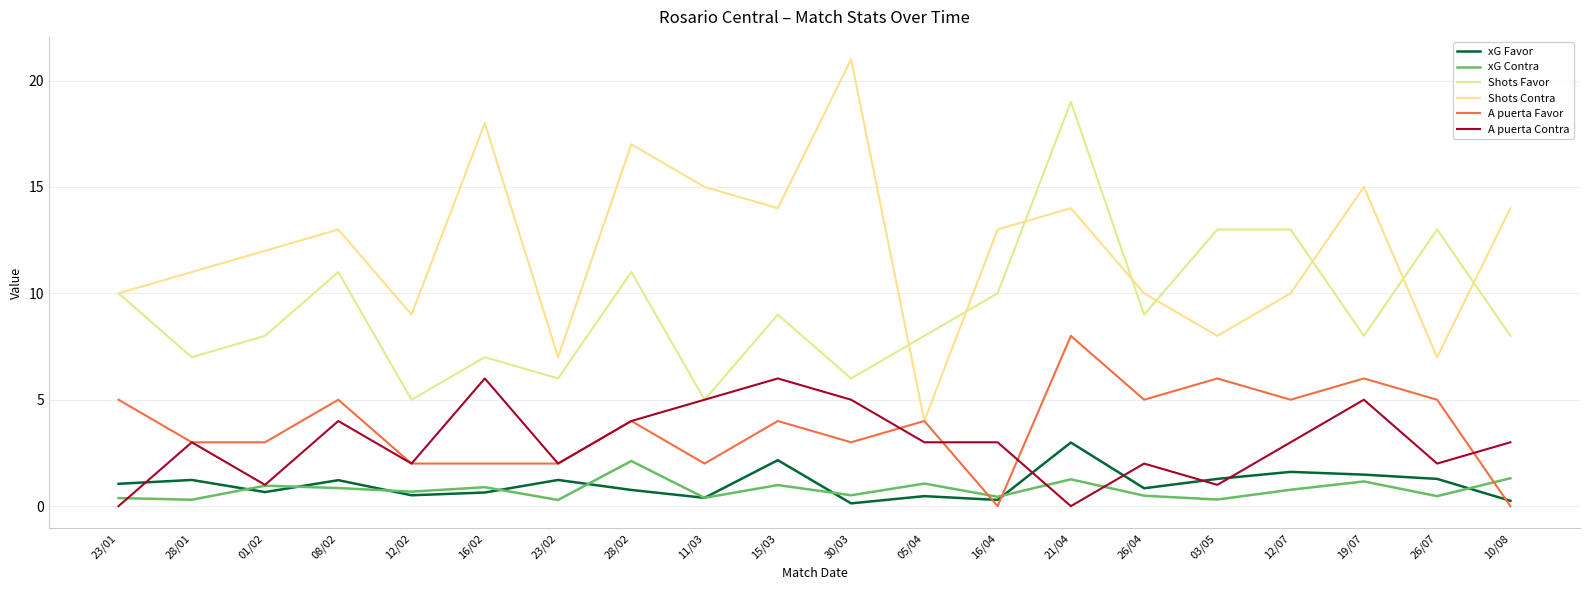

What is the sum of the xG Favor values at 16/02 and 19/07?

2.1